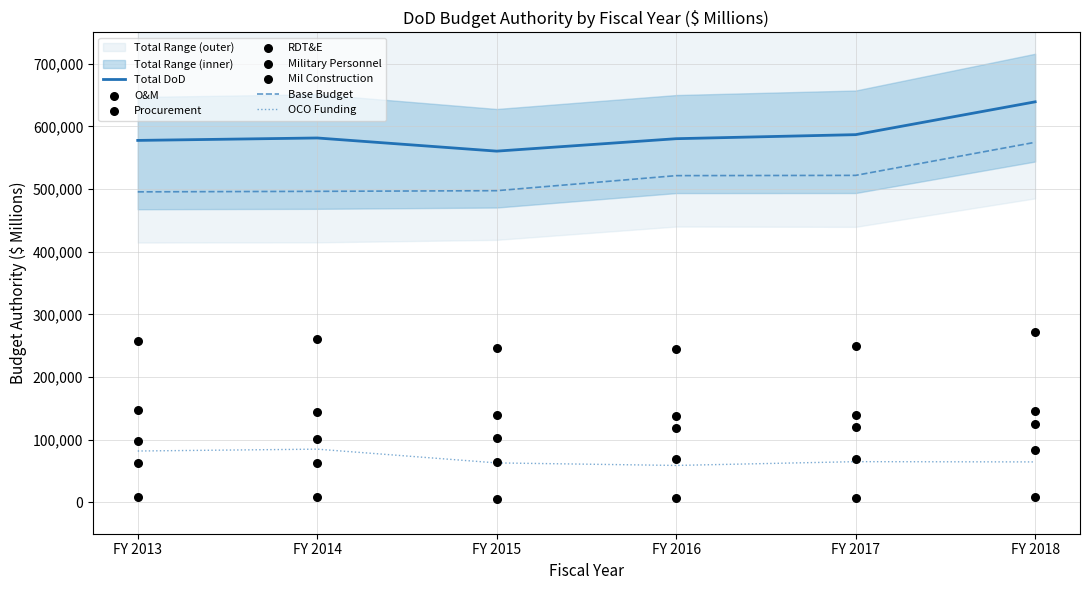

Which series reaches the minimum Y coordinate?

Mil Construction